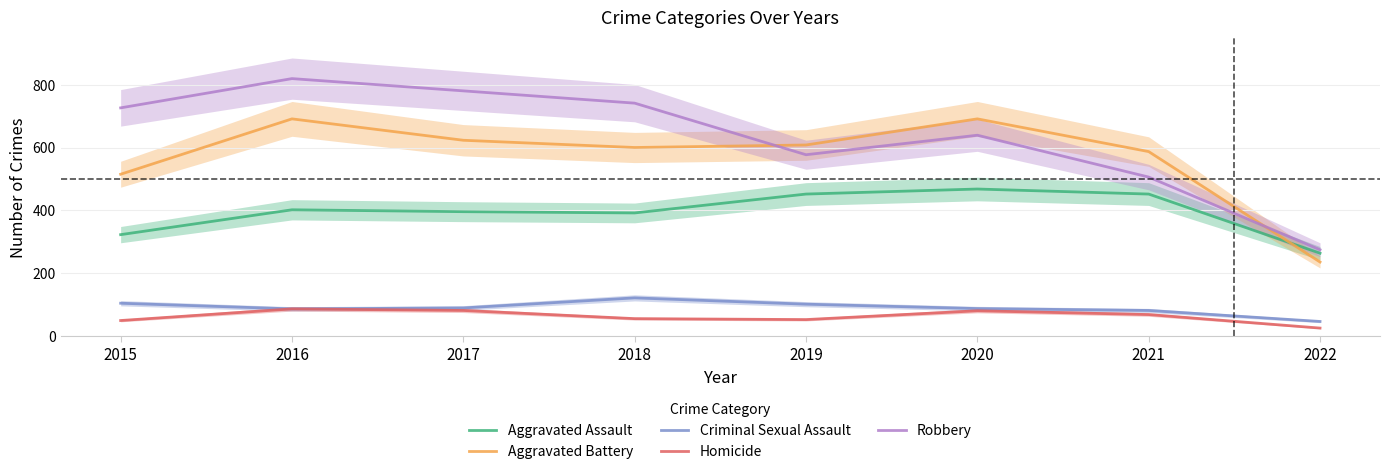

What is the value of the Aggravated Assault point at the 2nd from the left?

402